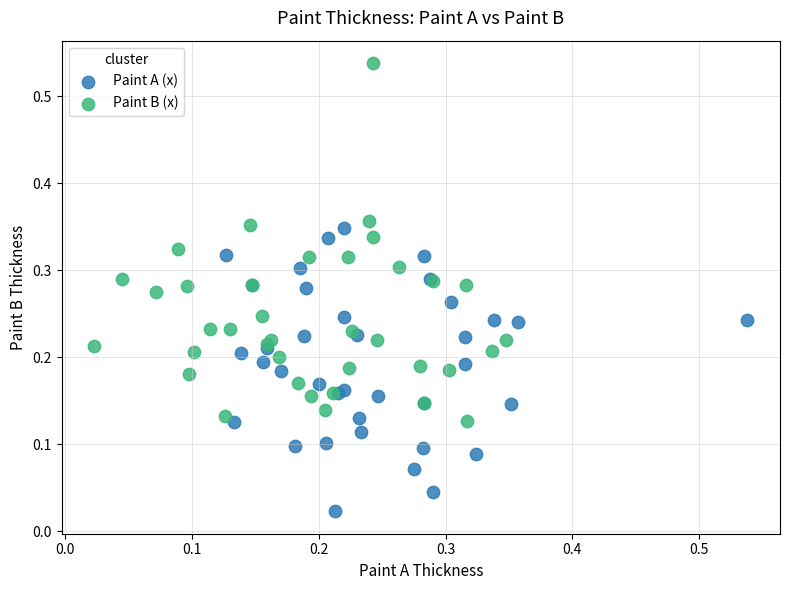

What are all the series names shown in the legend?

Paint A (x), Paint B (x)